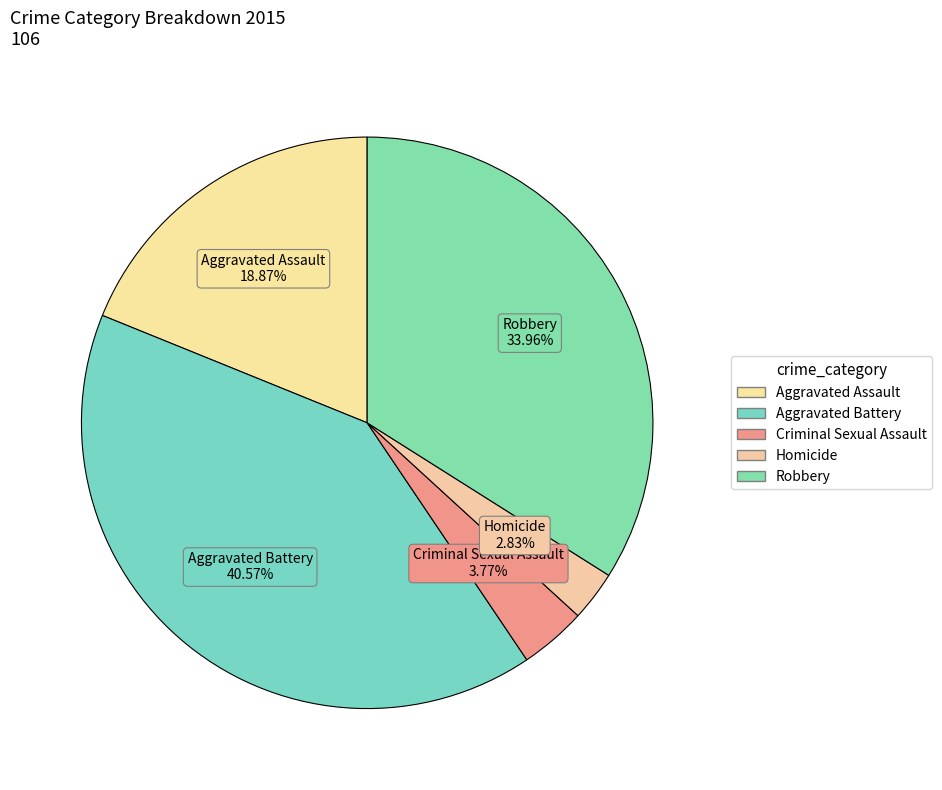

What is the change in value from Homicide to Robbery?

+33